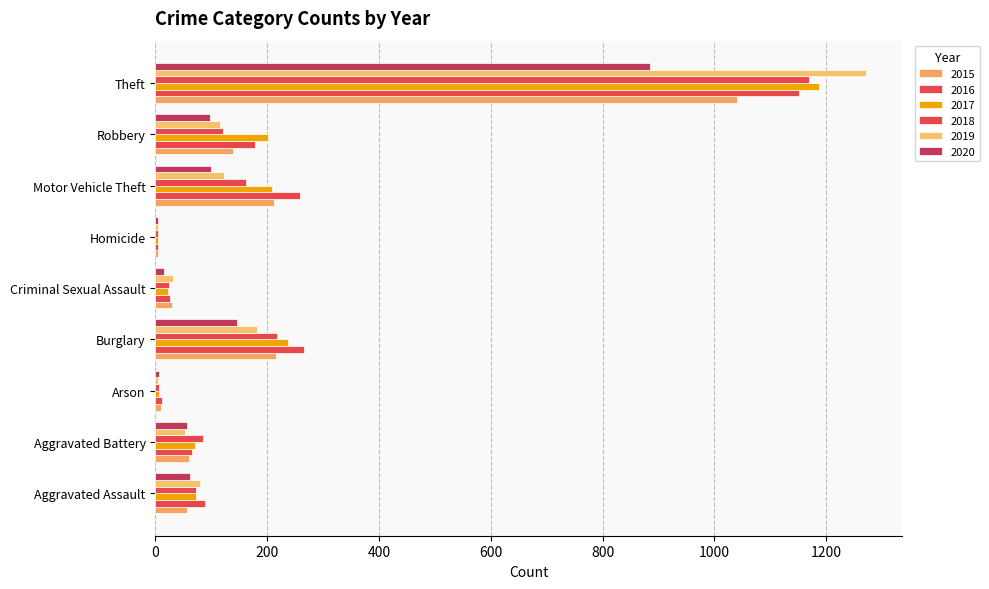

The value of 2016 at Motor Vehicle Theft is 259. True or false?

True